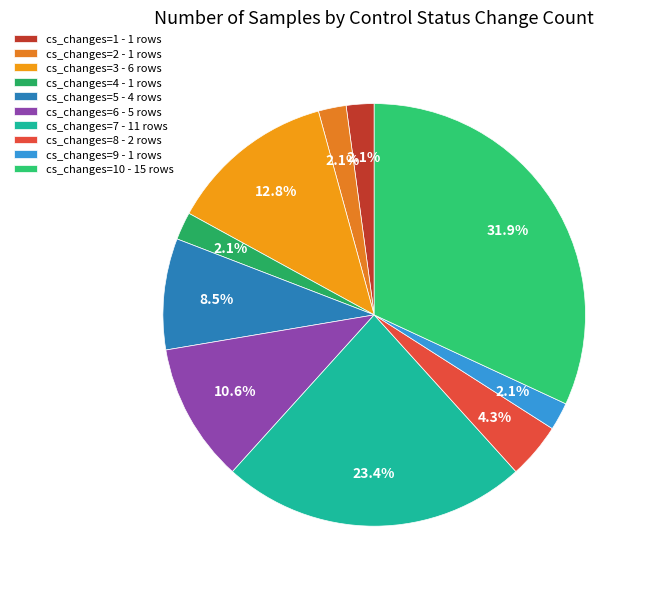

Count the number of slices in the pie.

10